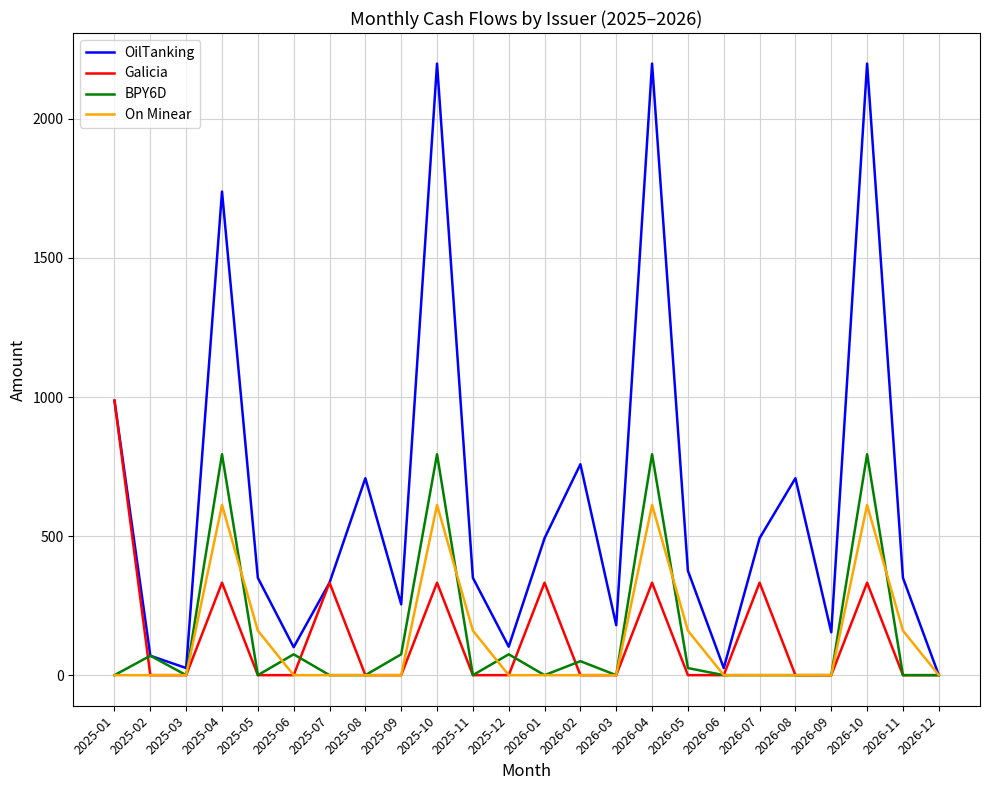

Does the chart have visible grid lines?

Yes